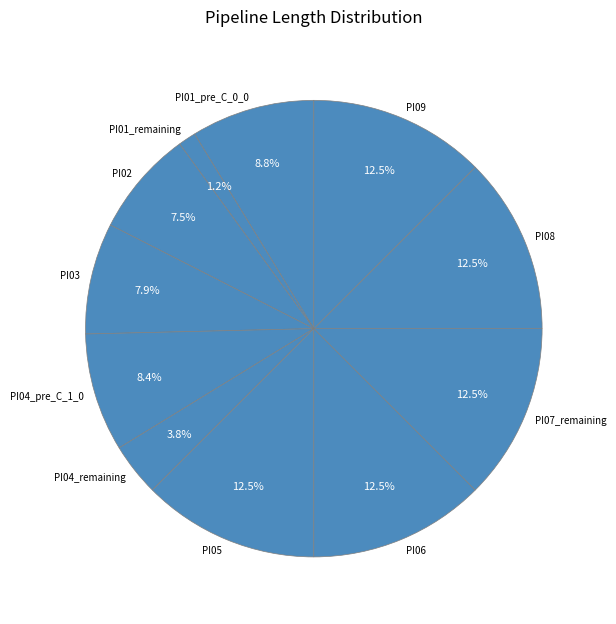

Is PI08 the majority of the pie?

No